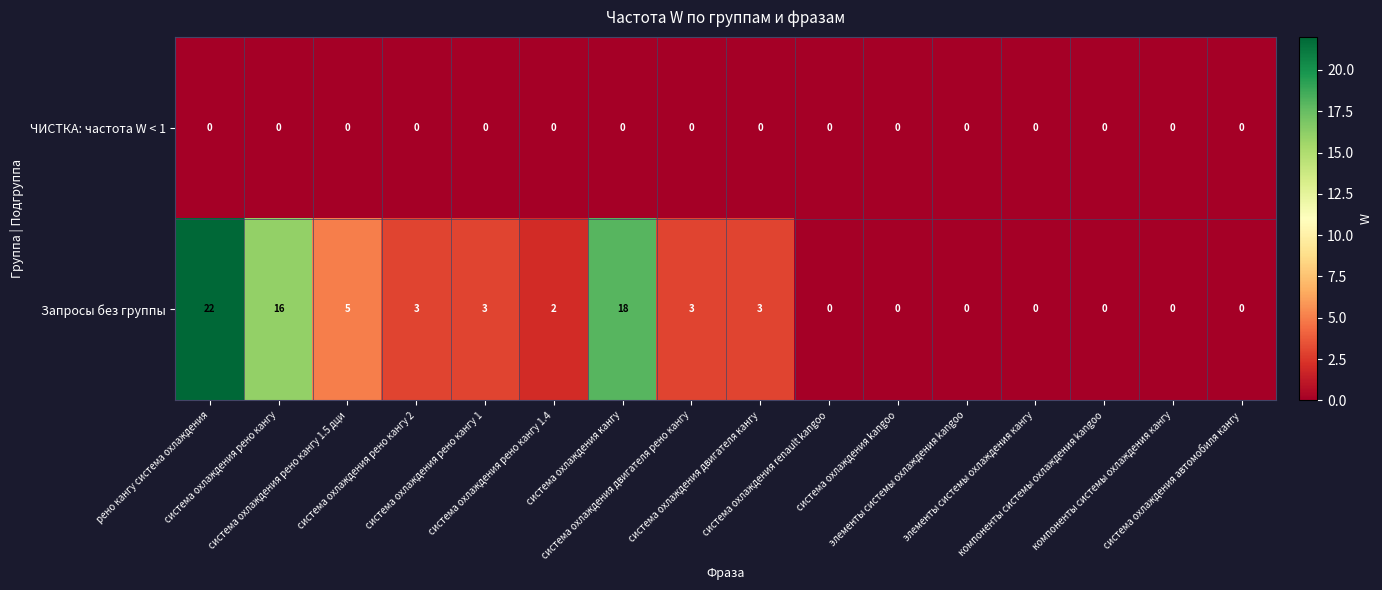

Which series has the largest range (max minus min)?

Запросы без группы